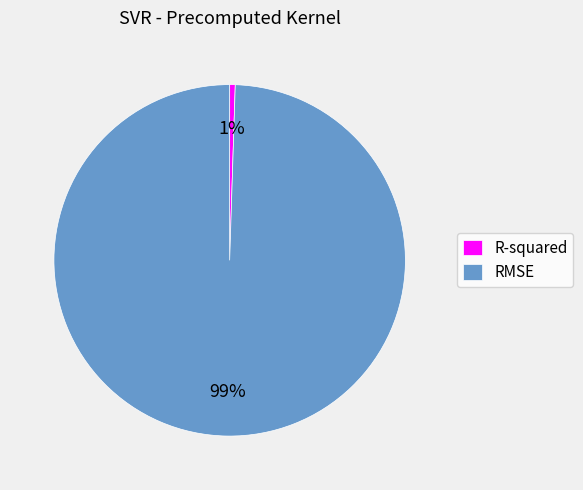

Is it true that RMSE is 86% of the pie?

False